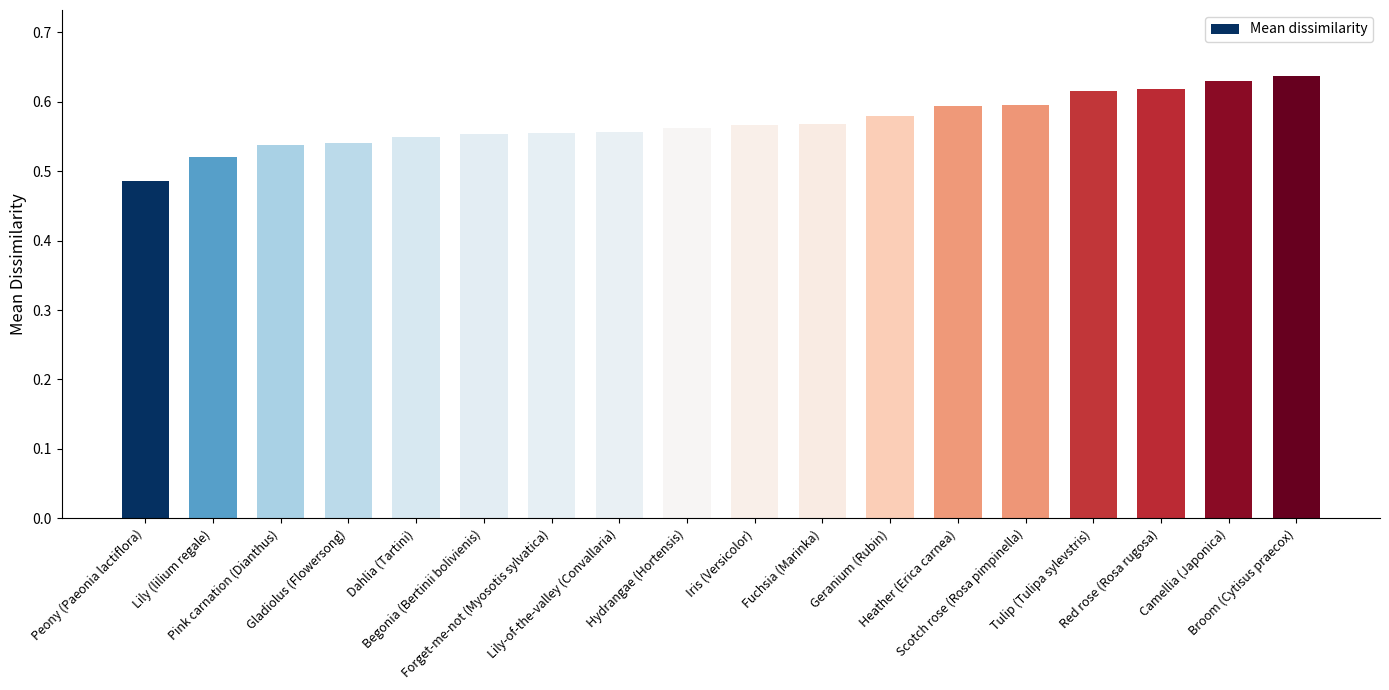

Count the values in the range 0 to 1.

18